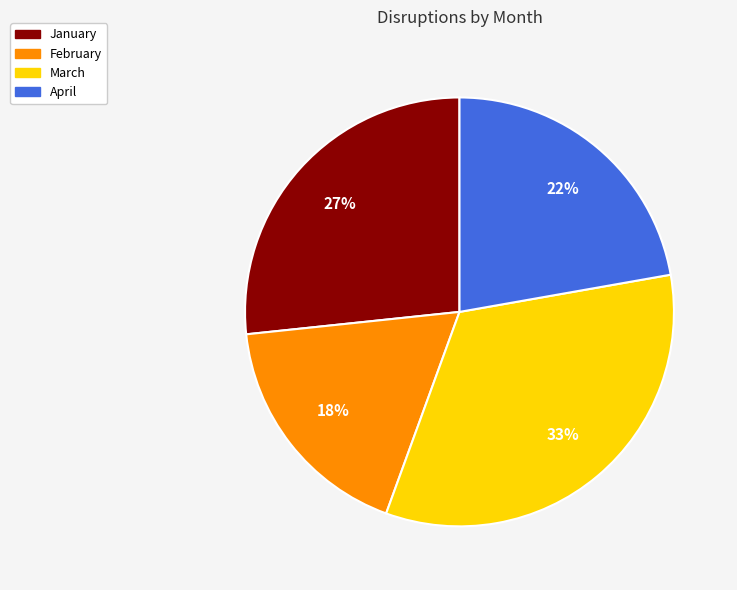

Between March and February, which is larger?

March